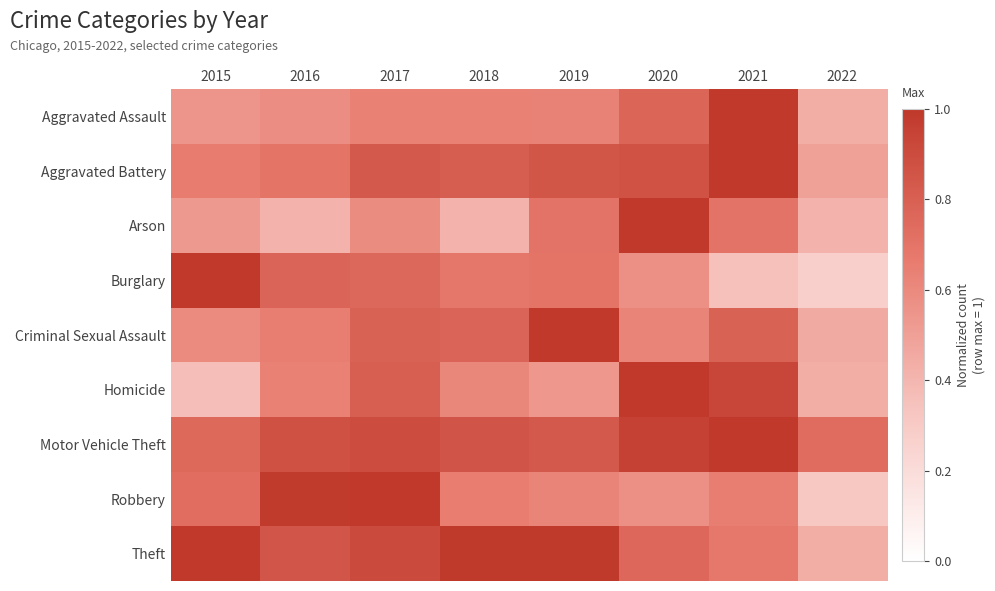

Reading right to left, transcribe all the data shown in this chart.

Aggravated Assault: 2022=0.4	2021=1.0	2020=0.8	2019=0.6	2018=0.6	2017=0.6	2016=0.6	2015=0.5
Aggravated Battery: 2022=0.5	2021=1.0	2020=0.9	2019=0.8	2018=0.8	2017=0.8	2016=0.7	2015=0.7
Arson: 2022=0.4	2021=0.7	2020=1.0	2019=0.7	2018=0.4	2017=0.6	2016=0.4	2015=0.5
Burglary: 2022=0.3	2021=0.4	2020=0.6	2019=0.7	2018=0.7	2017=0.8	2016=0.8	2015=1.0
Criminal Sexual Assault: 2022=0.5	2021=0.8	2020=0.6	2019=1.0	2018=0.8	2017=0.8	2016=0.6	2015=0.6
Homicide: 2022=0.4	2021=0.9	2020=1.0	2019=0.5	2018=0.6	2017=0.8	2016=0.6	2015=0.4
Motor Vehicle Theft: 2022=0.7	2021=1.0	2020=1.0	2019=0.8	2018=0.9	2017=0.9	2016=0.9	2015=0.8
Robbery: 2022=0.3	2021=0.7	2020=0.6	2019=0.6	2018=0.7	2017=1.0	2016=1.0	2015=0.7
Theft: 2022=0.4	2021=0.7	2020=0.8	2019=1.0	2018=1.0	2017=0.9	2016=0.9	2015=1.0